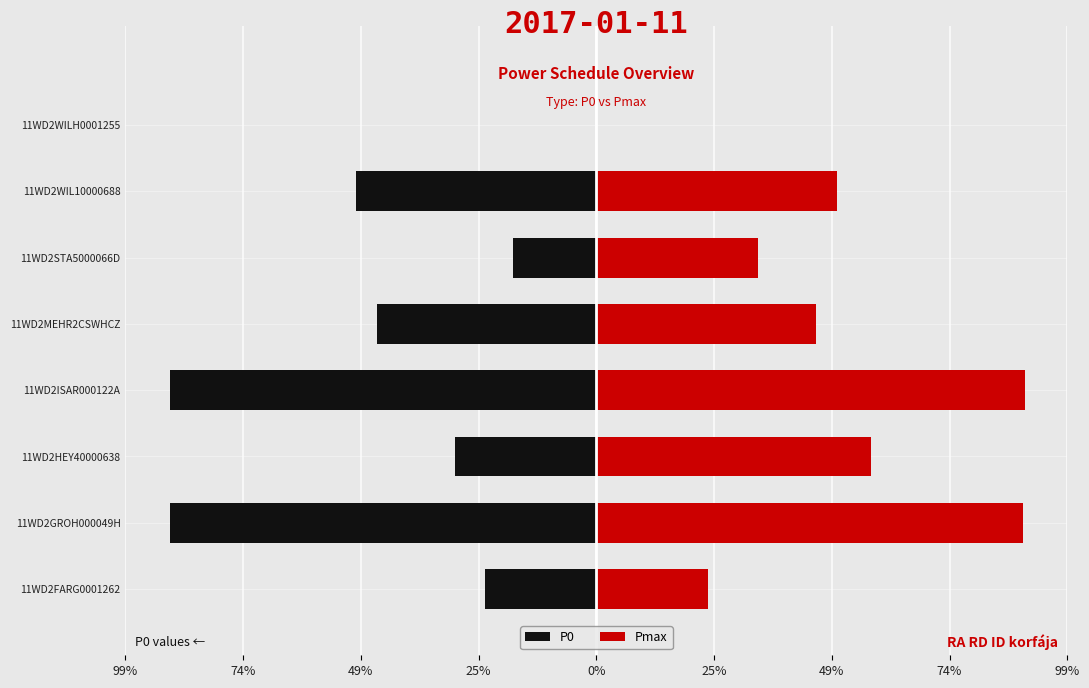

The value of Pmax at 11WD2MEHR2CSWHCZ is 25.6. True or false?

False